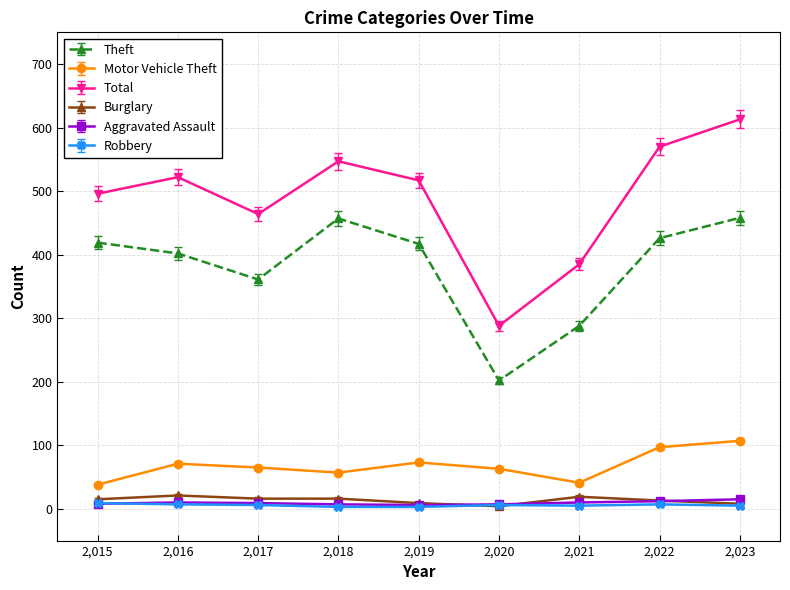

What is the lowest value of the Motor Vehicle Theft series?

38